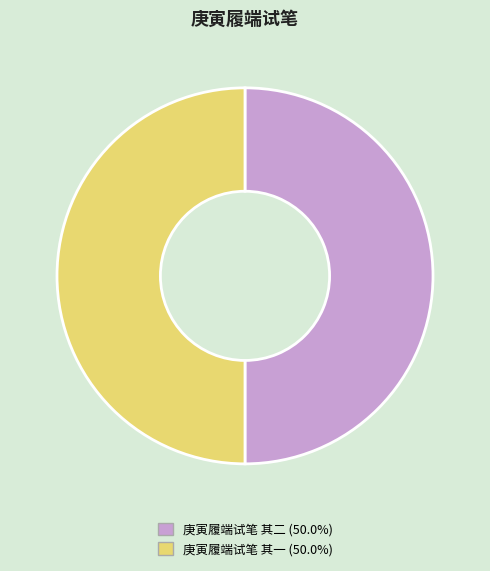

How many segments does this pie chart have?

2